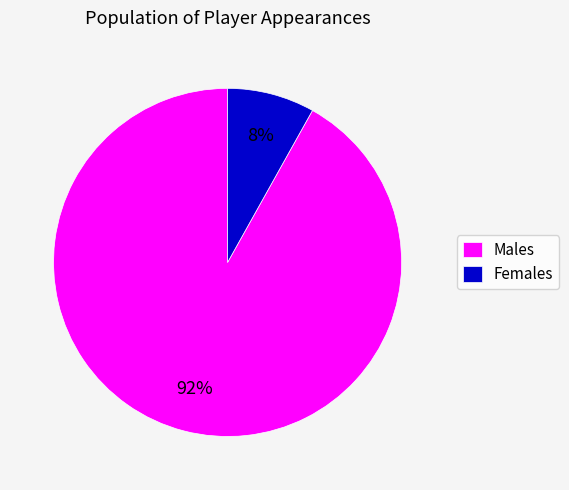

Is it true that Females is 8% of the pie?

True